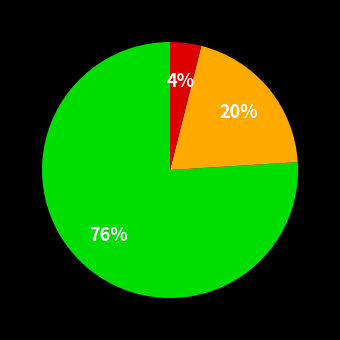

To the nearest percent, what is the difference between the largest and smallest slice percentages?

72%